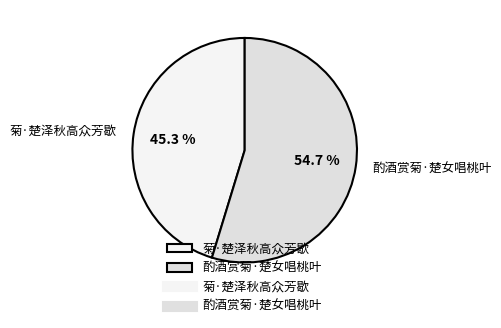

Approximately how many times larger is the value at 菊·楚泽秋高众芳歇 compared to 酌酒赏菊·楚女唱桃叶?

0.8